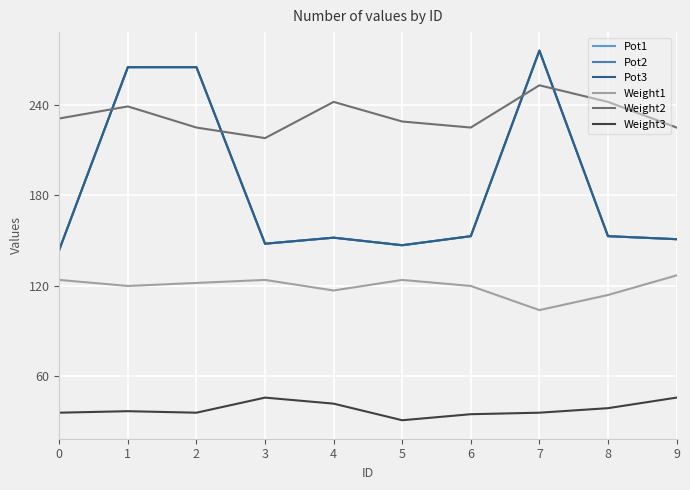

Rank the series at 6 from lowest to highest value.

Weight3, Weight1, Pot1, Pot2, Pot3, Weight2